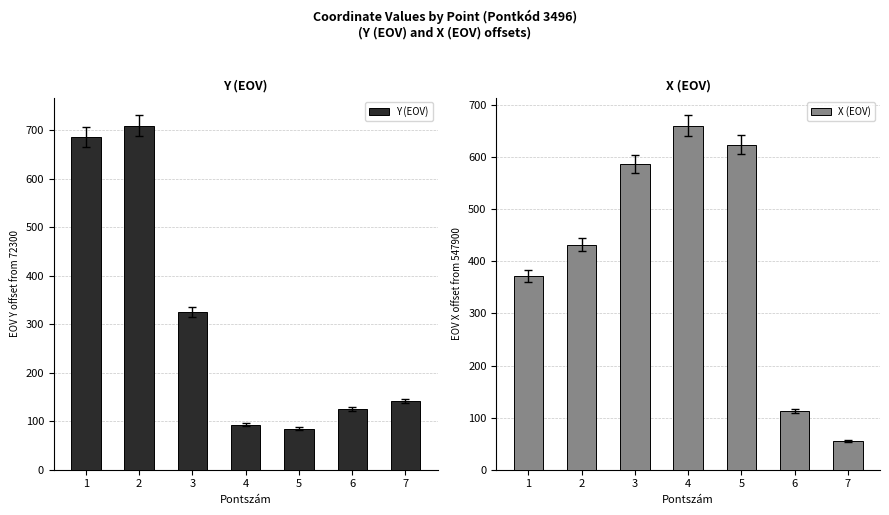

What is the difference between the X (EOV) values at 6 and 2?

319.0